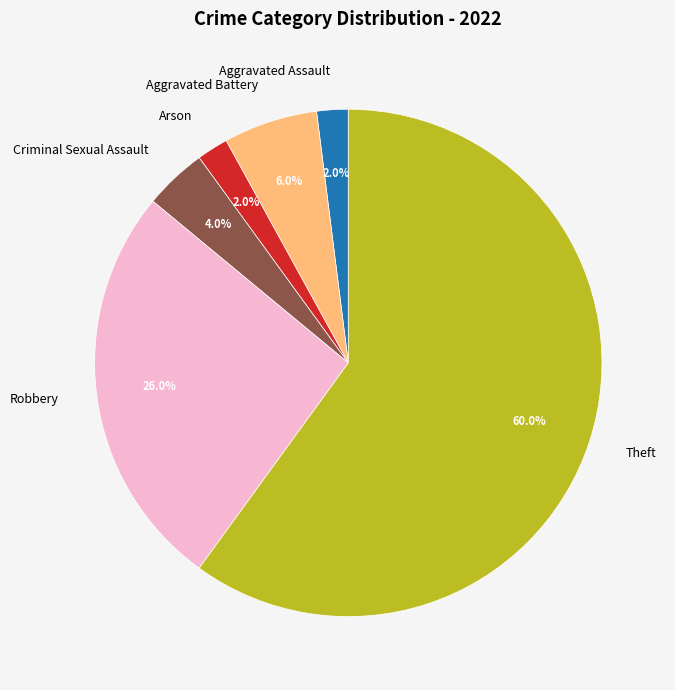

The Arson slice represents 2% of the pie. True or false?

True